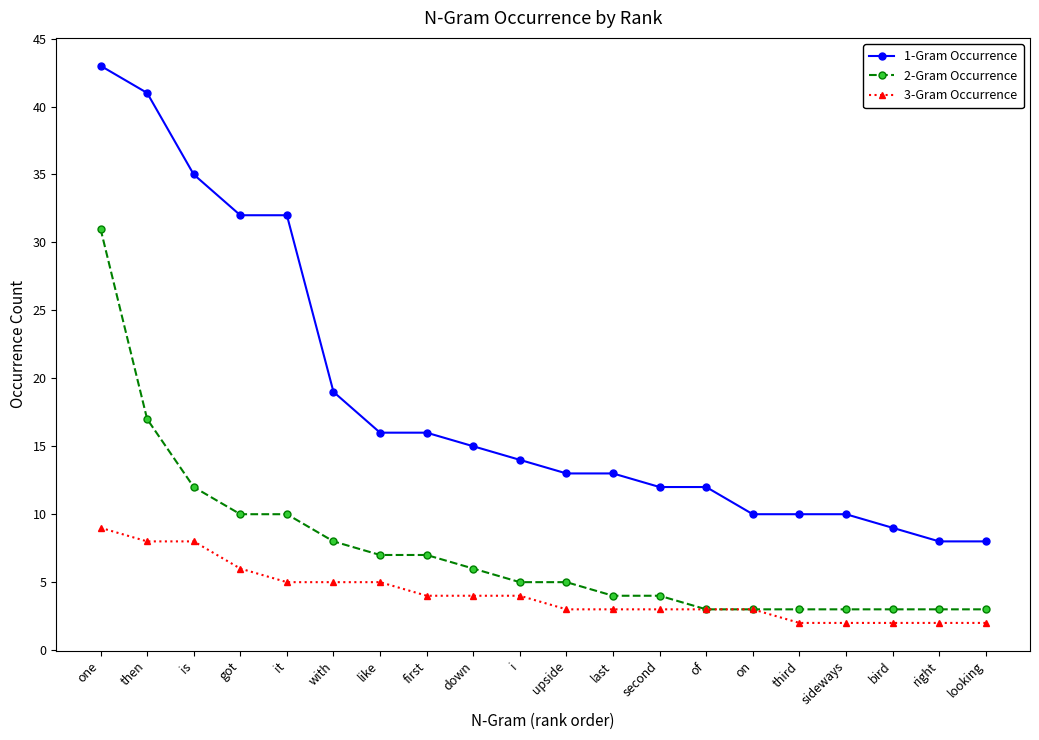

What is the sum of all 3-Gram Occurrence values?

83